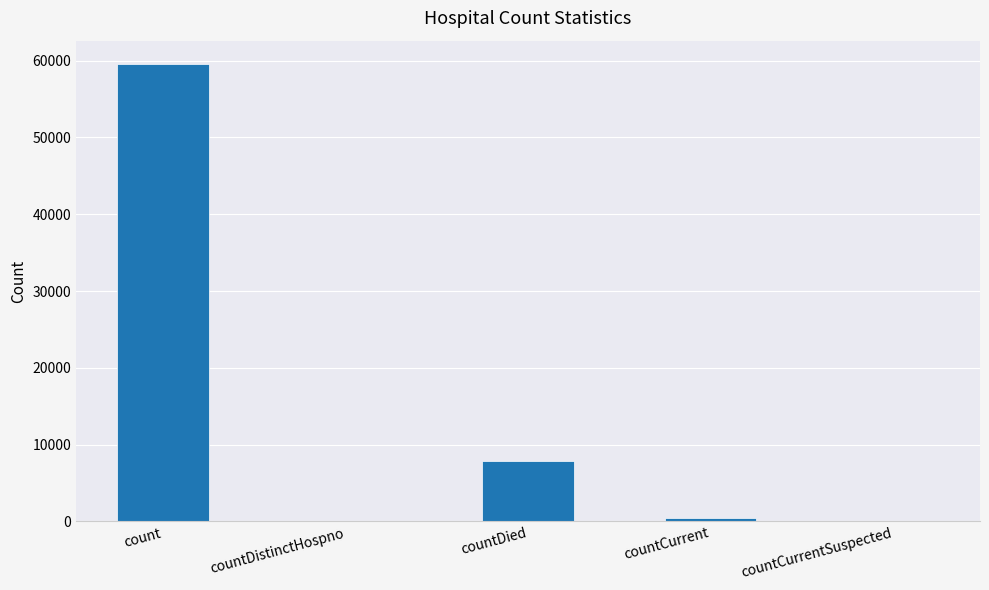

Count the number of categories in the chart.

5